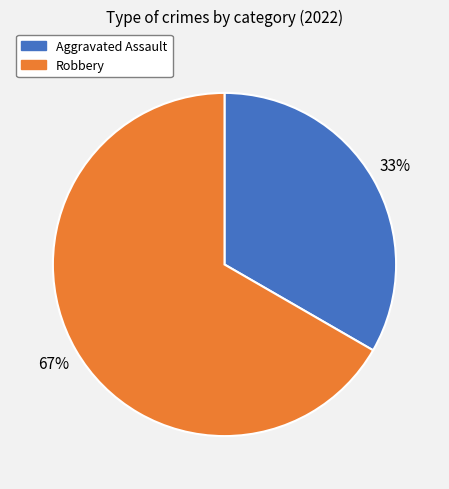

Does any single category account for the majority?

Yes